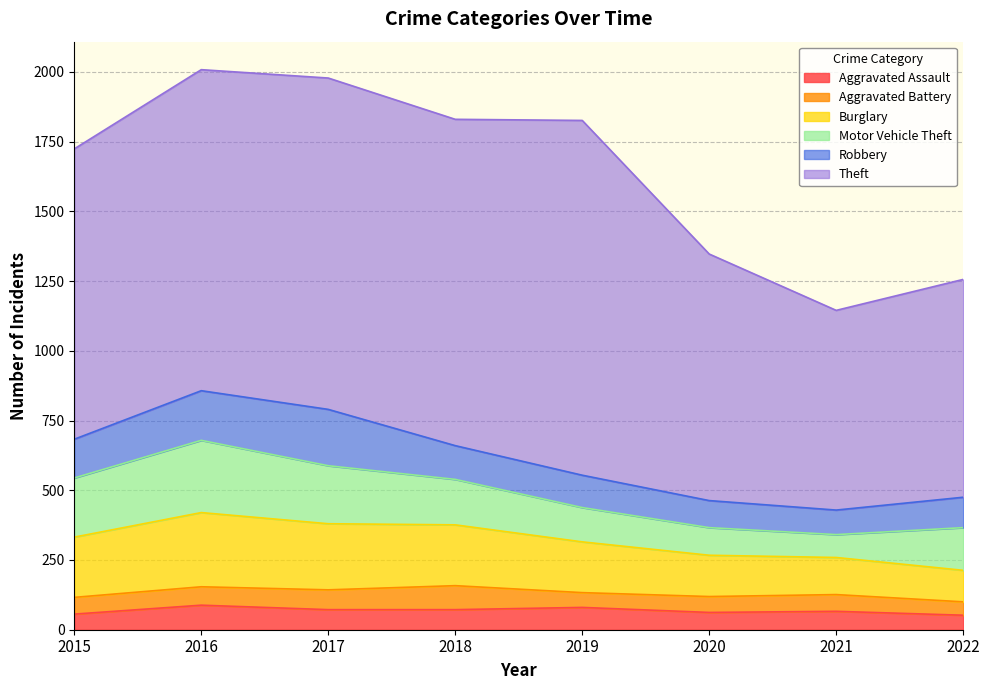

True or false: Aggravated Battery has a value of 22 at 2016.

False